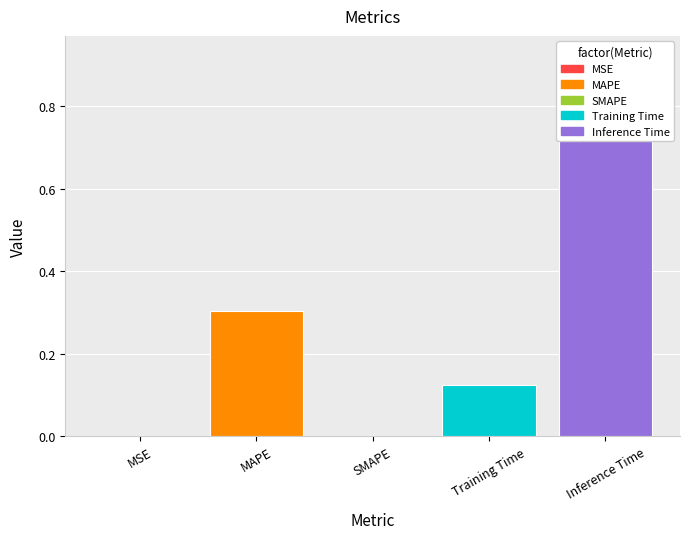

Does the chart contain stacked bars?

No